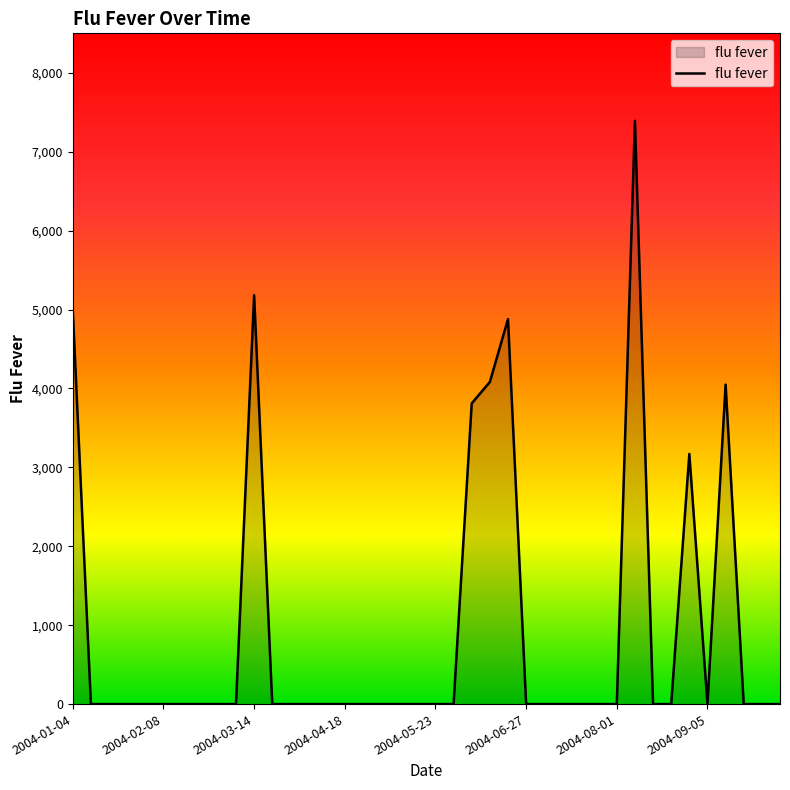

What is the difference between the maximum and minimum values?

7392.7